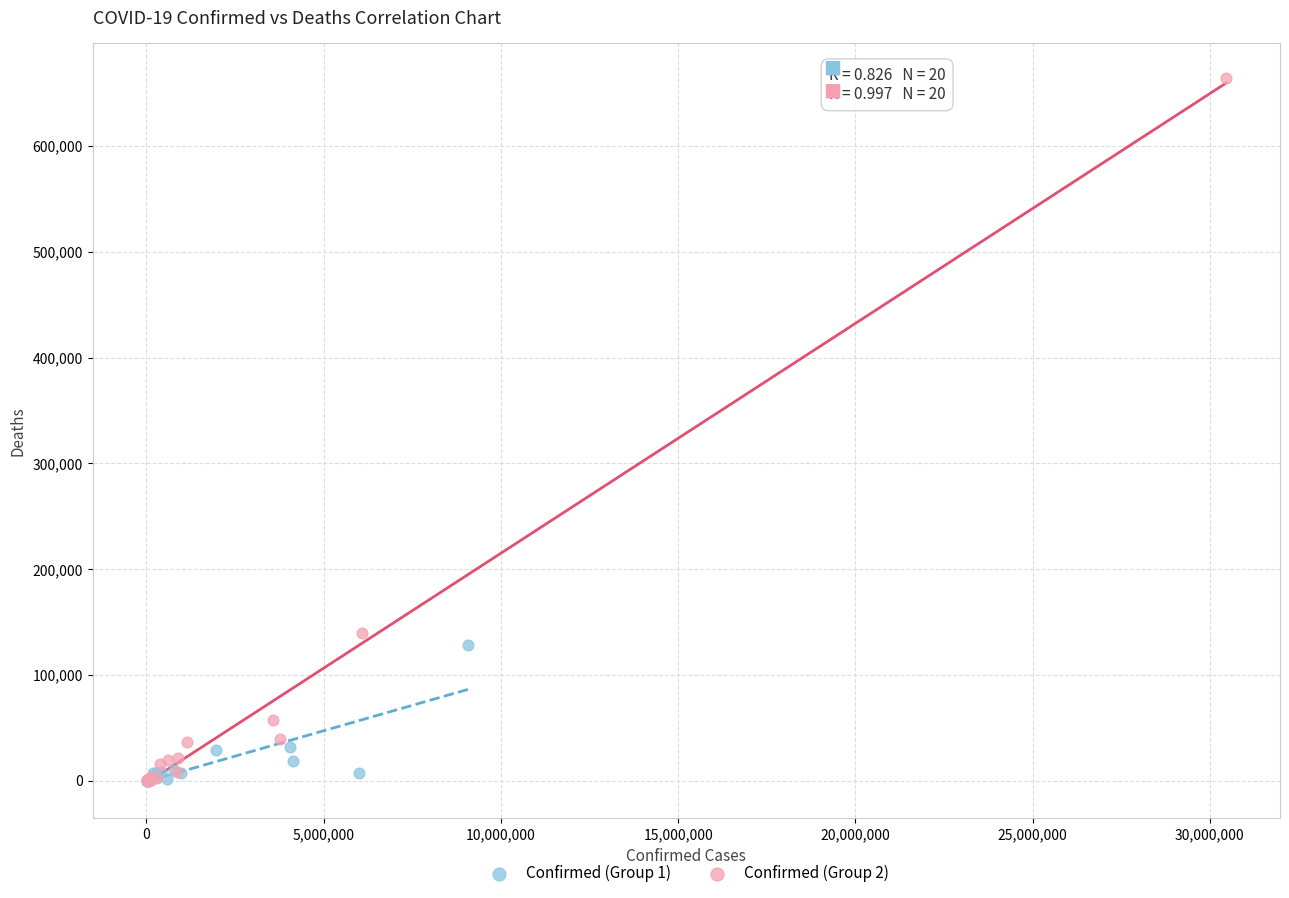

Which series contains the highest Y value?

Confirmed (Group 2)